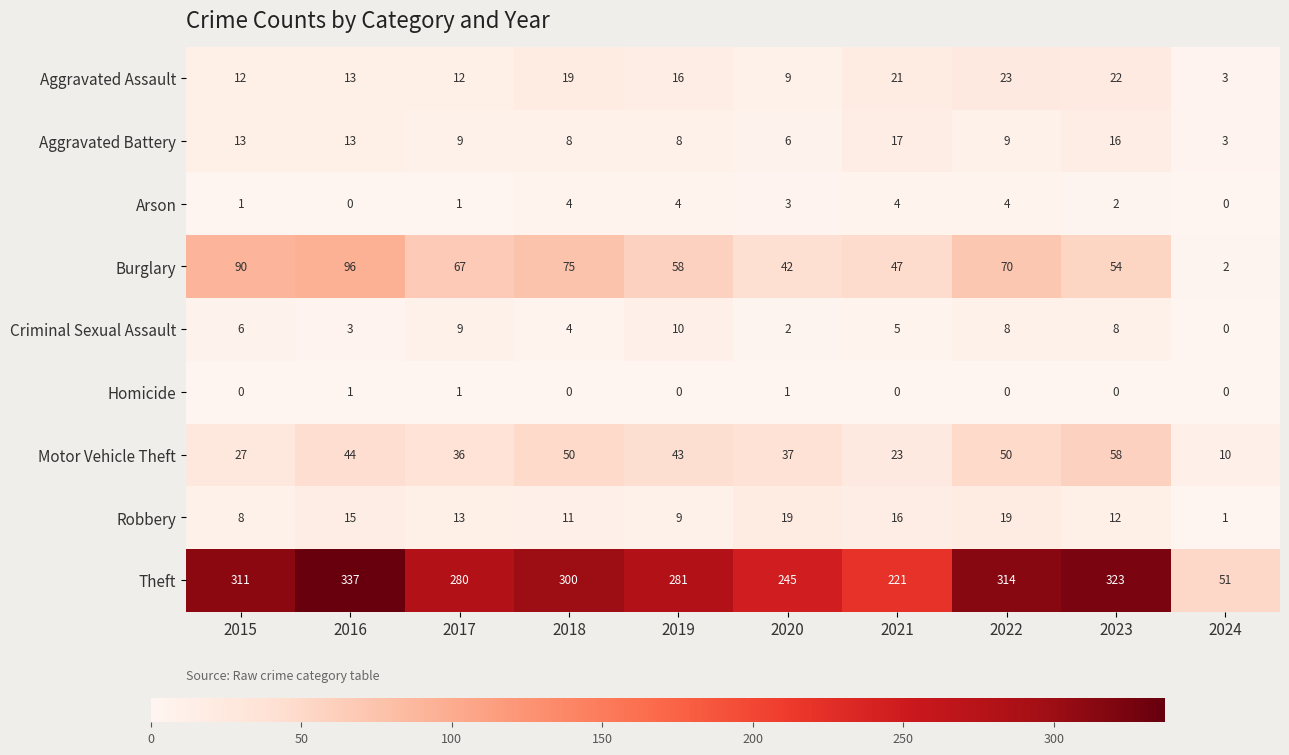

At how many categories does at least one series exceed 150?

9